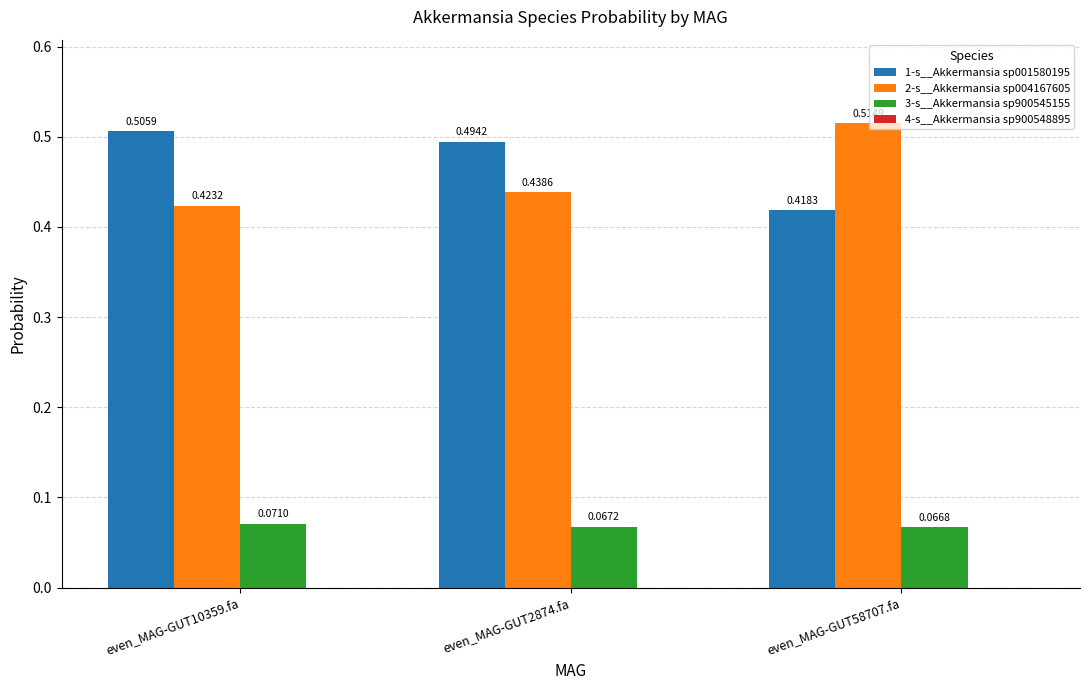

Which series has the largest total across all categories?

1-s__Akkermansia sp001580195